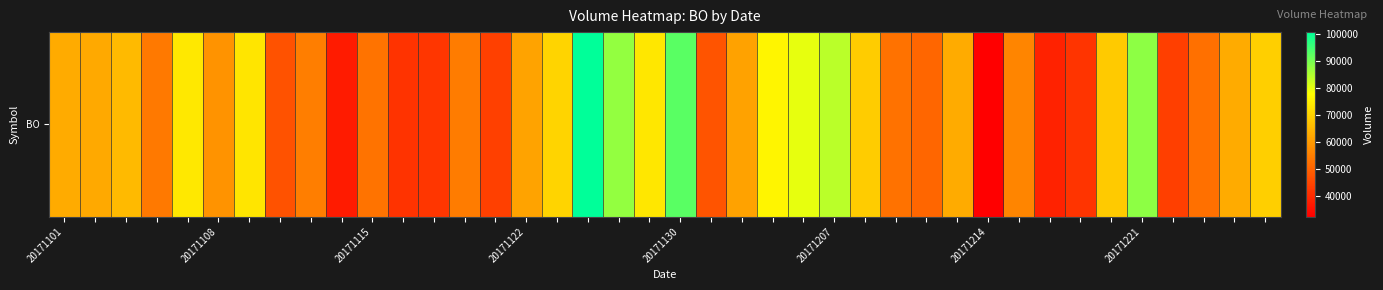

What is the minimum value shown in the chart?

32154